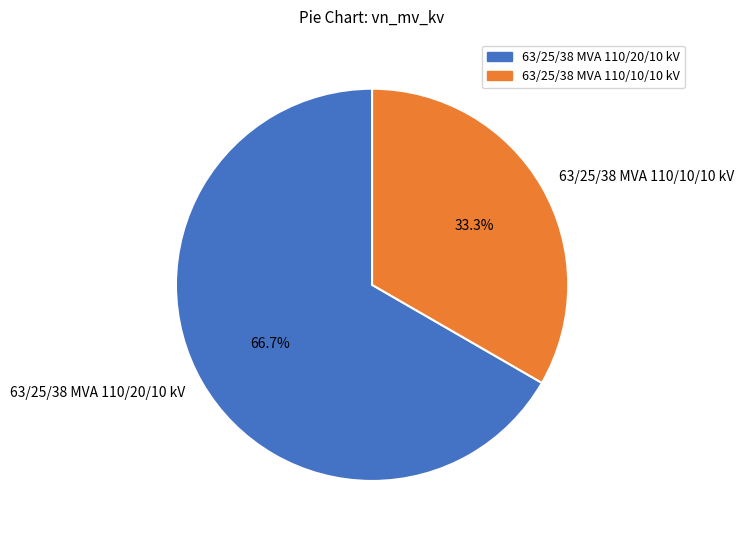

Does 63/25/38 MVA 110/10/10 kV represent more than half of the total?

No